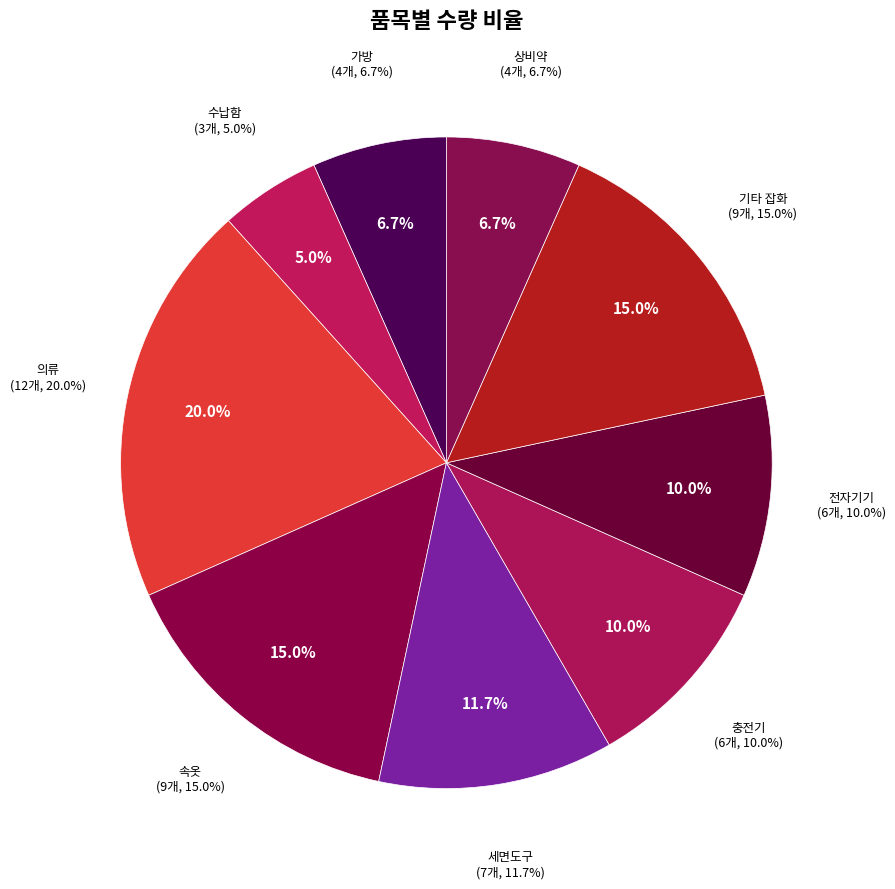

Does any single category account for the majority?

No